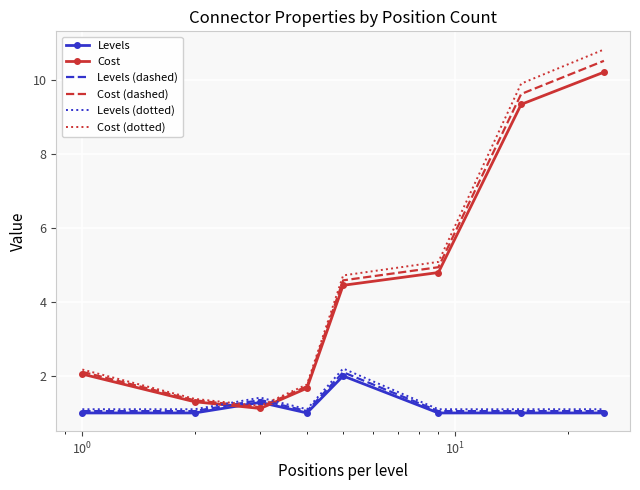

How many times do Cost (dotted) and Levels (dashed) cross each other?

2